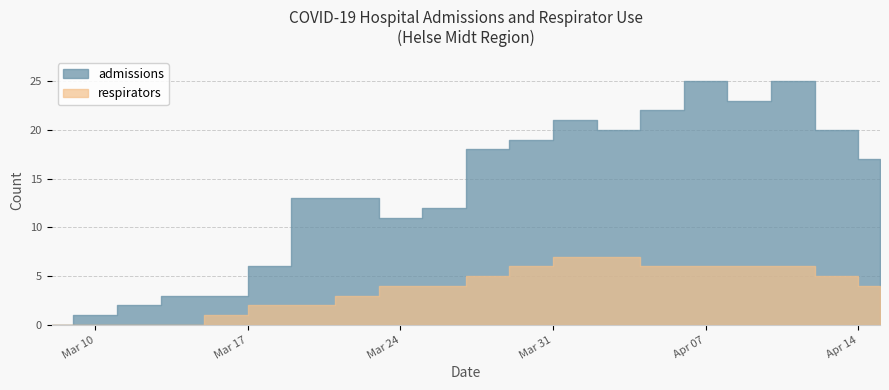

What is the total value across all series at 2020-03-26?

16